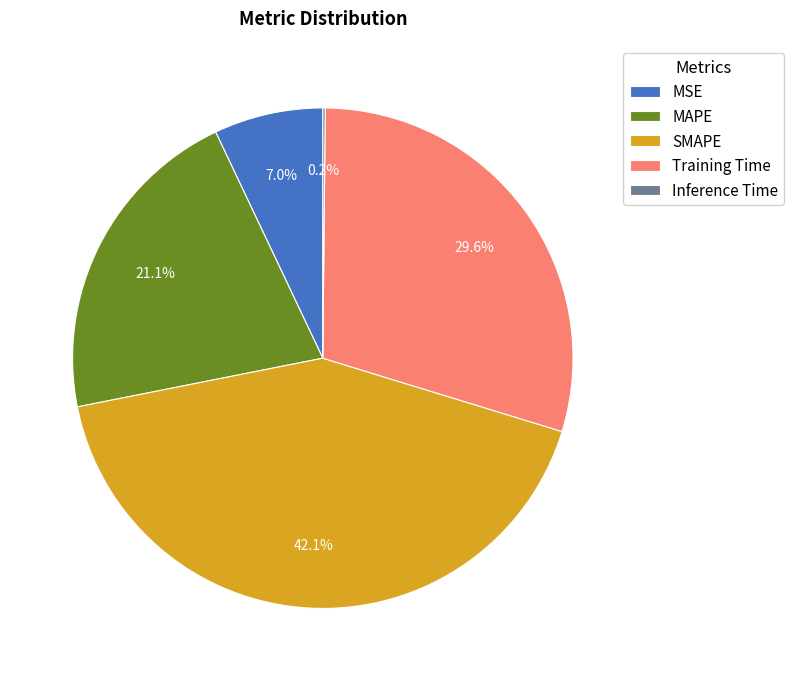

Do Training Time and MAPE together represent more than half of the pie?

Yes